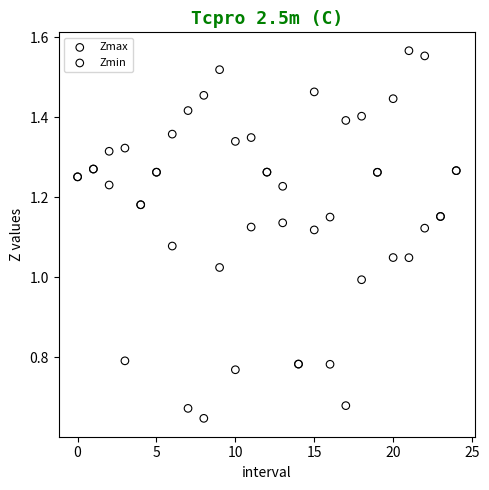

Which series has the widest spread of Y values?

Zmax